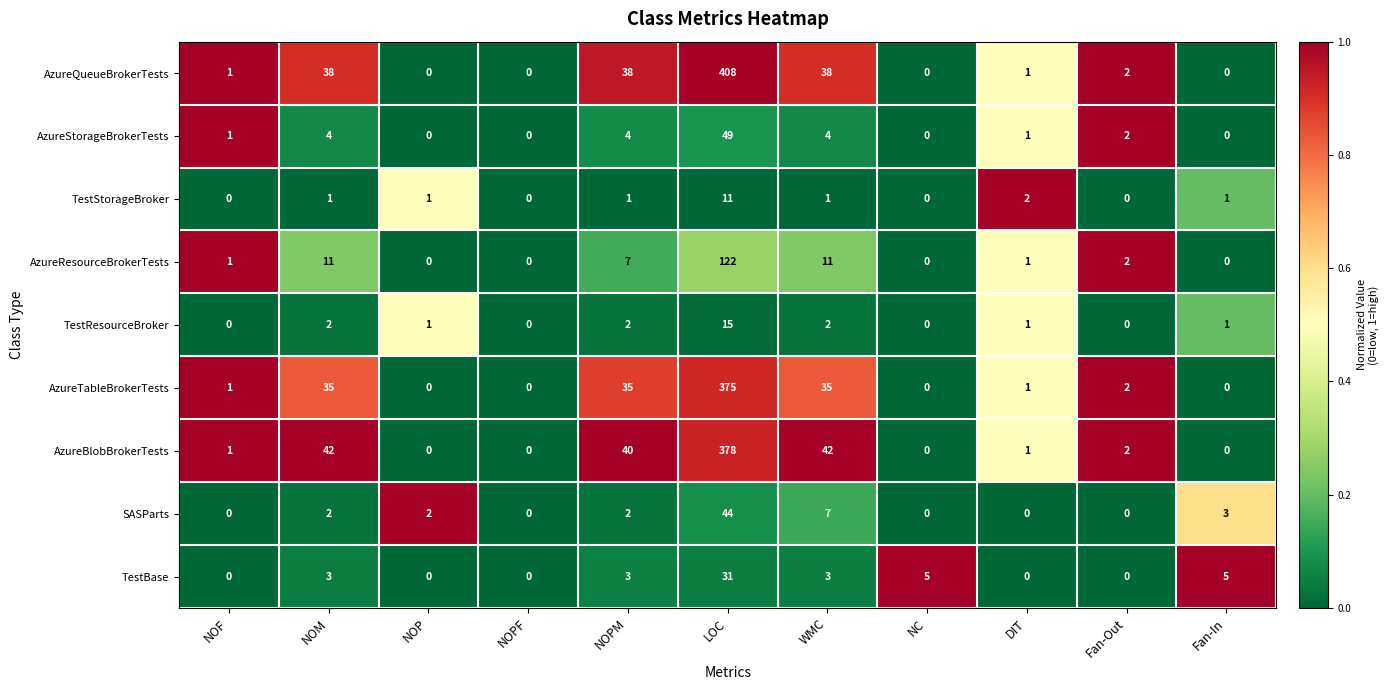

The SASParts series shows 0 at Fan-Out. True or false?

True